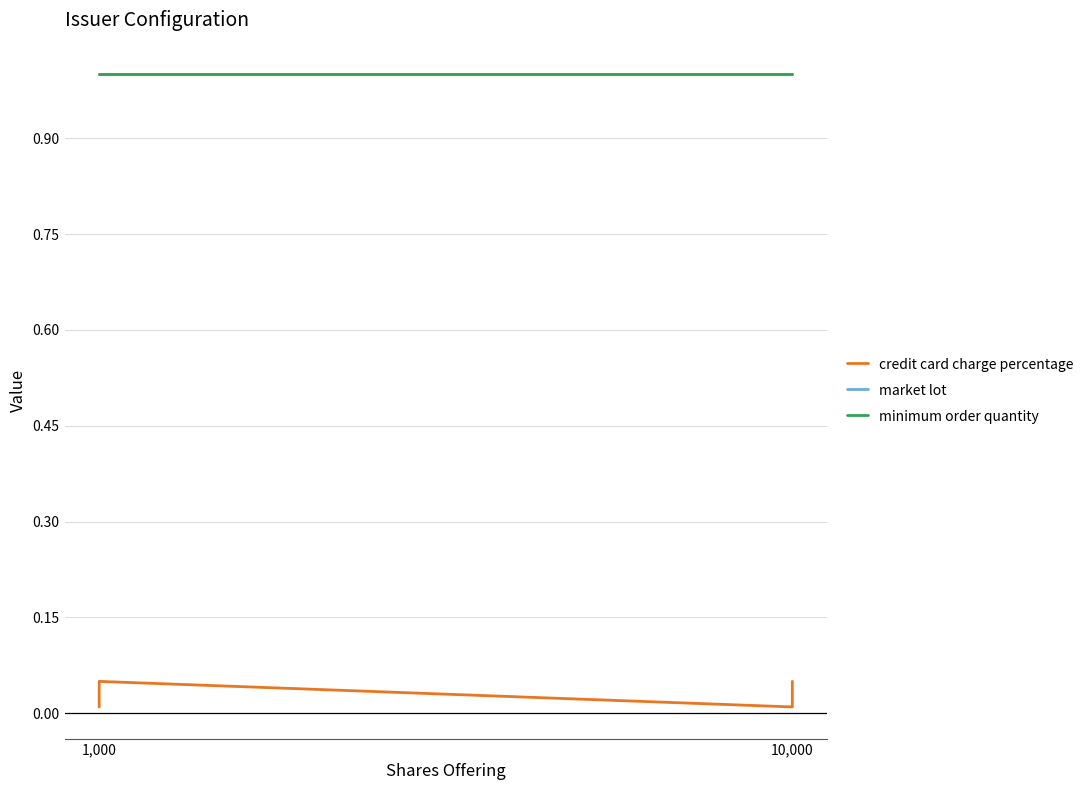

What is the difference between the highest and lowest values at 1,000?

1.0